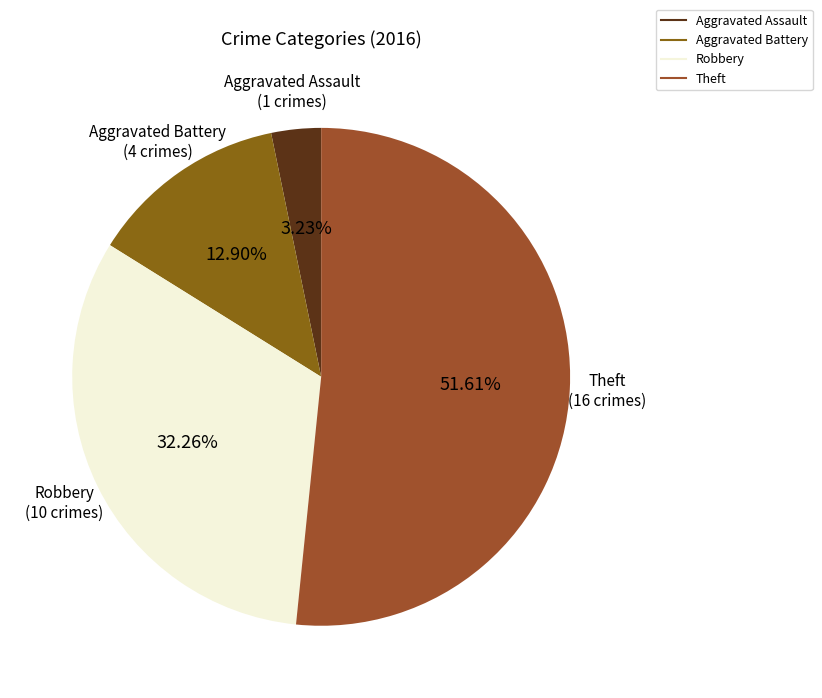

Which slice represents more than half of the pie?

Theft